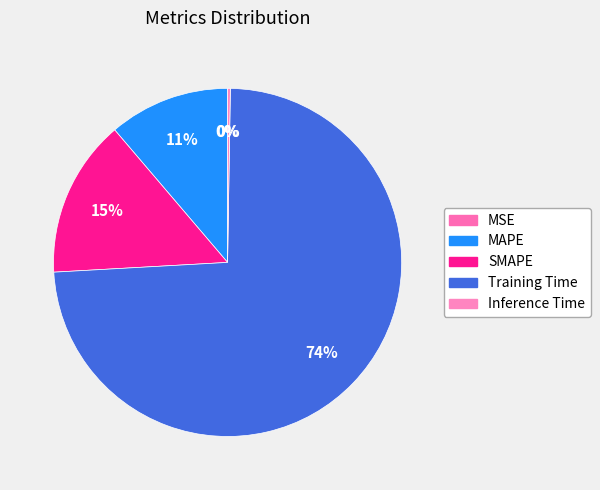

How many slices are in this pie chart?

5